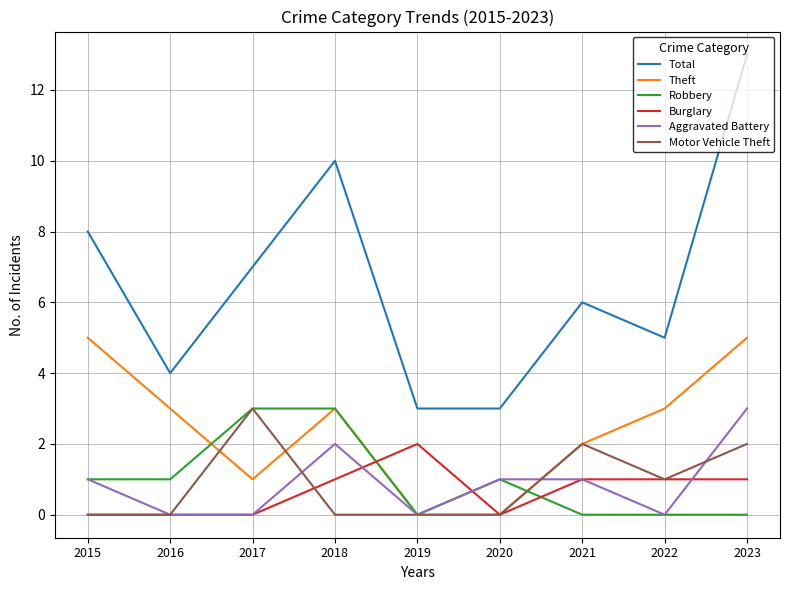

What is the highest value of the Aggravated Battery series?

3